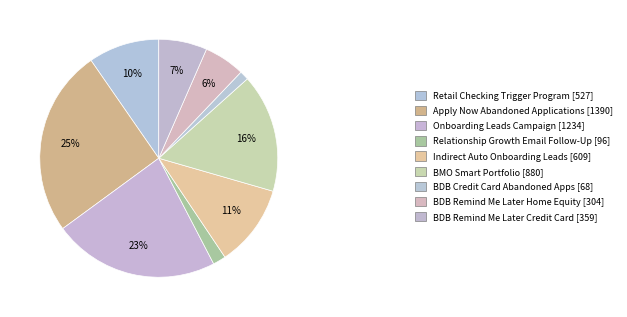

What is the smallest slice in the pie chart?

BDB Credit Card Abandoned Apps